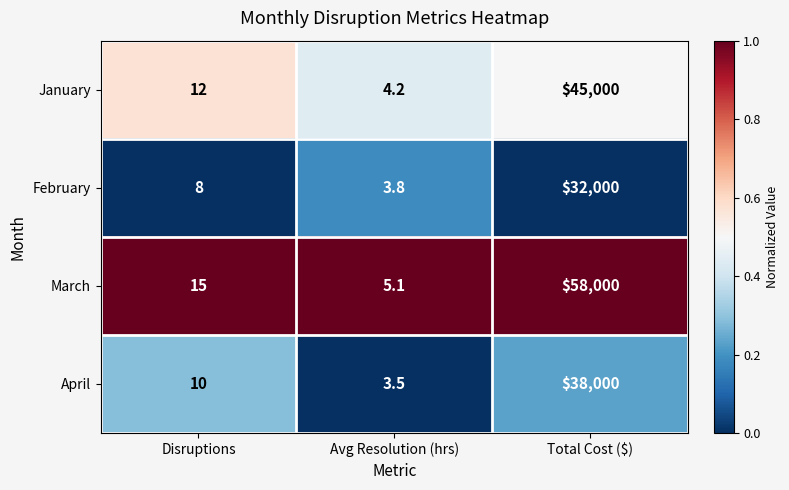

Reading left to right, what are all the values shown in this chart?

January: 12.0	4.2	45000.0
February: 8.0	3.8	32000.0
March: 15.0	5.1	58000.0
April: 10.0	3.5	38000.0